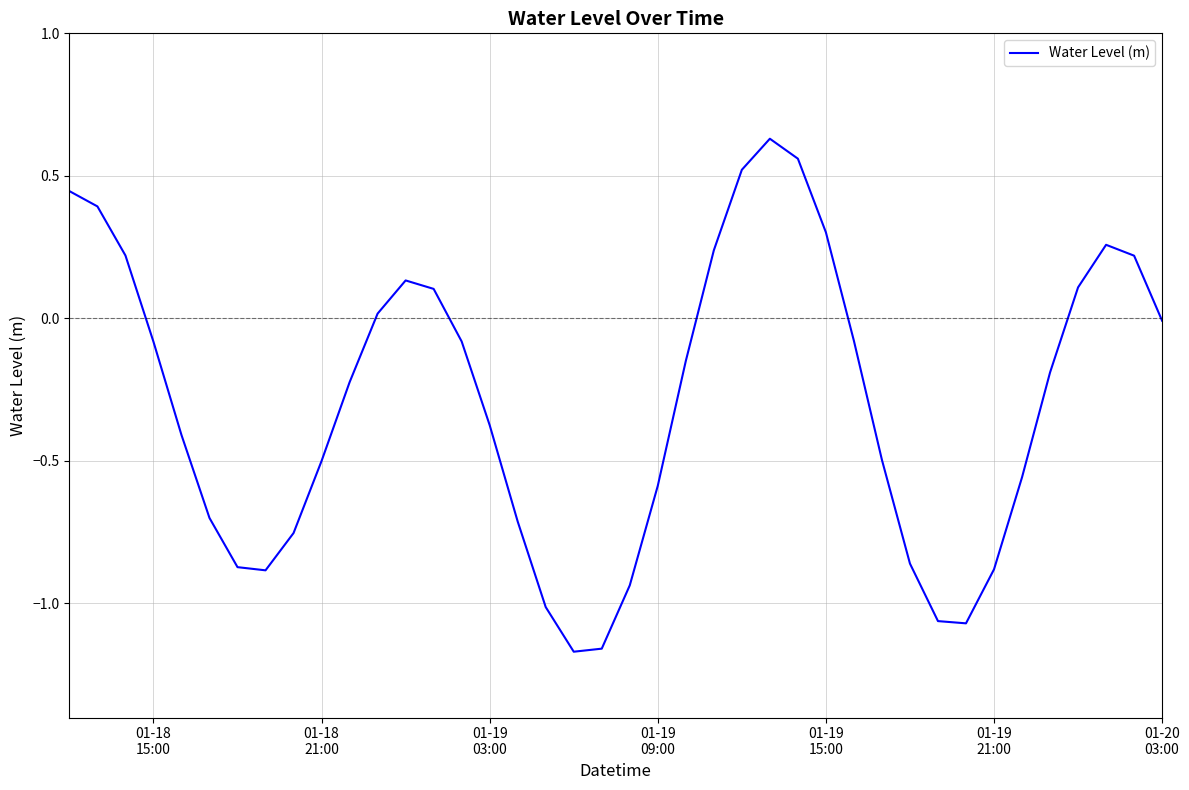

What is the difference between the maximum and minimum values?

1.8